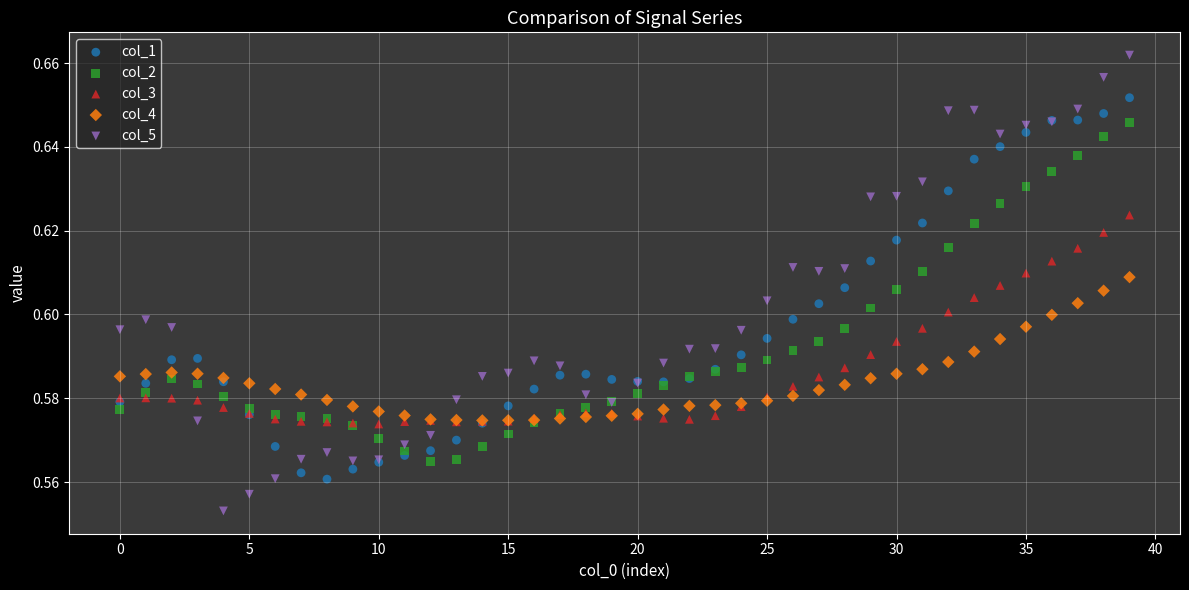

Which series has the widest spread of Y values?

col_5